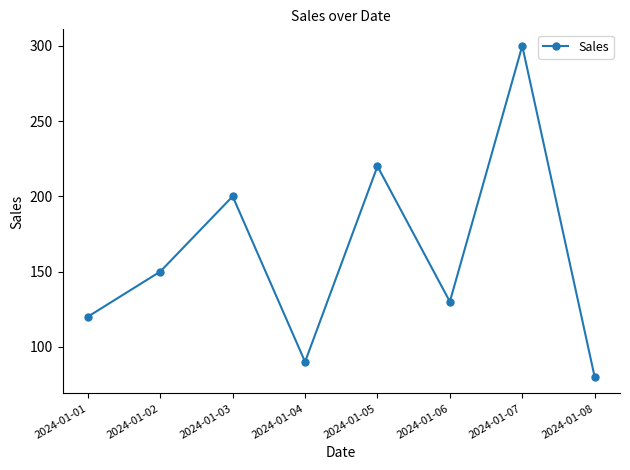

Rank the categories by value from highest to lowest.

2024-01-07, 2024-01-05, 2024-01-03, 2024-01-02, 2024-01-06, 2024-01-01, 2024-01-04, 2024-01-08